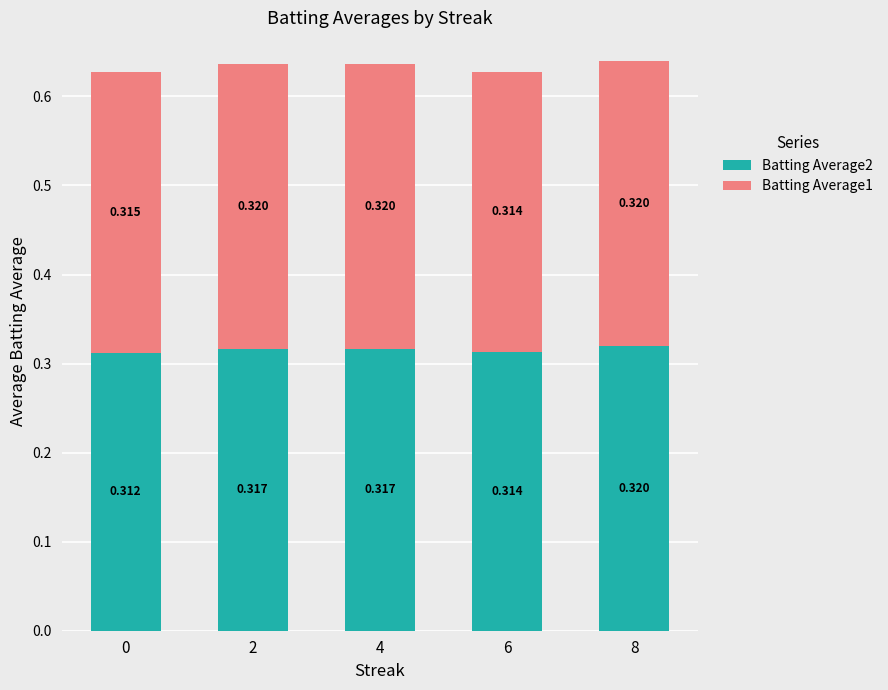

True or false: Batting Average2 has a value of 0.5 at 2.

False